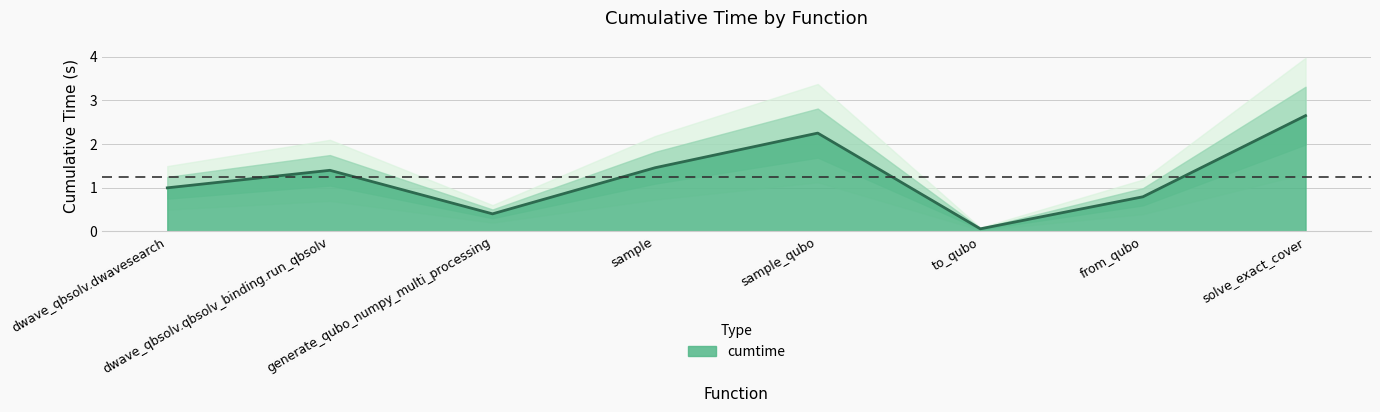

Which label corresponds to the smallest value in the chart?

to_qubo